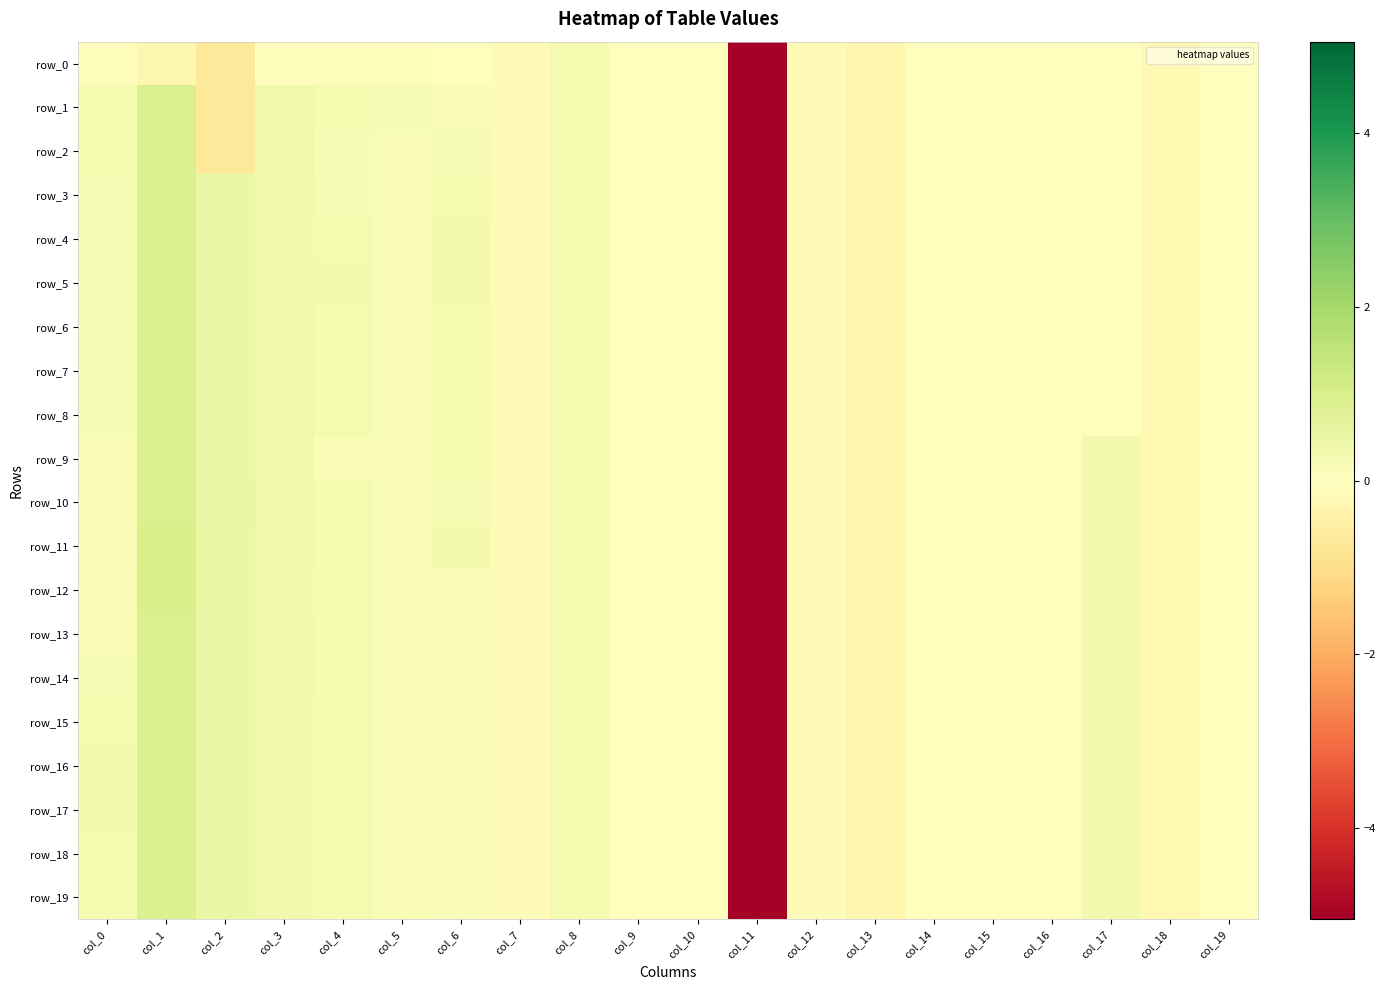

How many values in the row_6 series exceed 0?

9